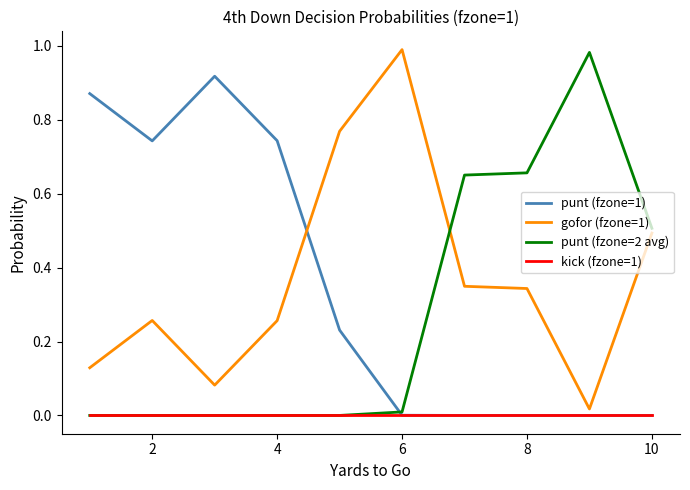

True or false: punt (fzone=1) and gofor (fzone=1) cross at least once.

True